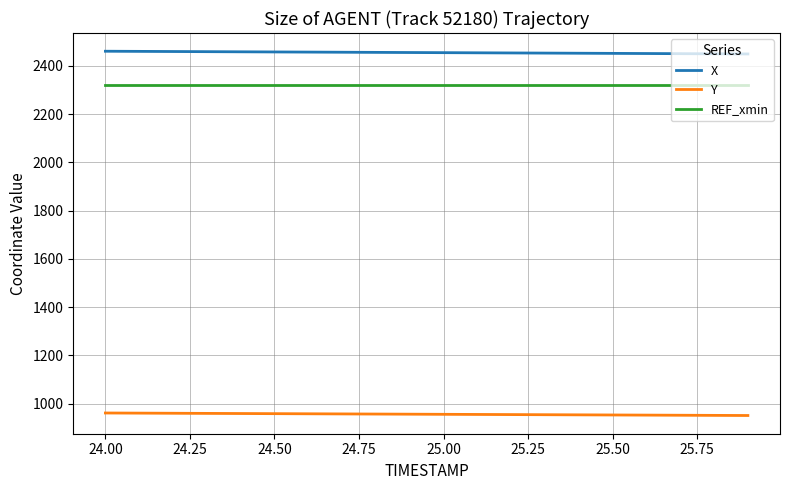

True or false: Y and REF_xmin intersect in this chart.

False